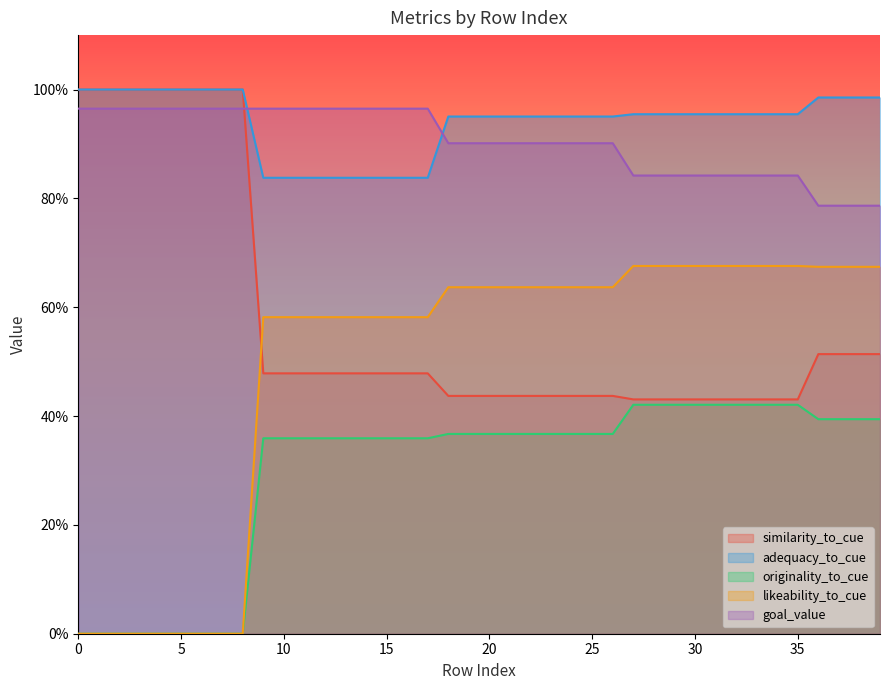

True or false: adequacy_to_cue and likeability_to_cue cross at least once.

False